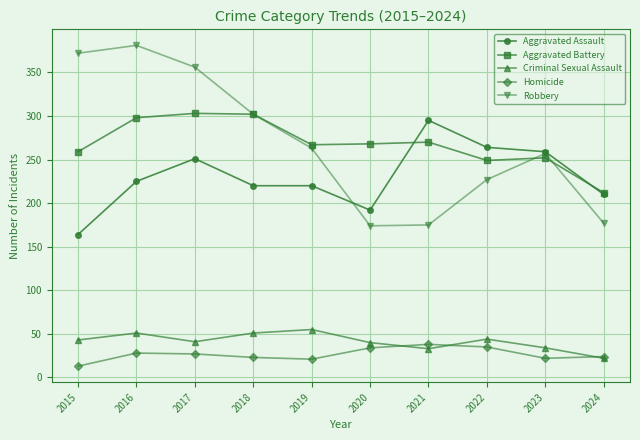

What are all the series names shown in the legend?

Aggravated Assault, Aggravated Battery, Criminal Sexual Assault, Homicide, Robbery